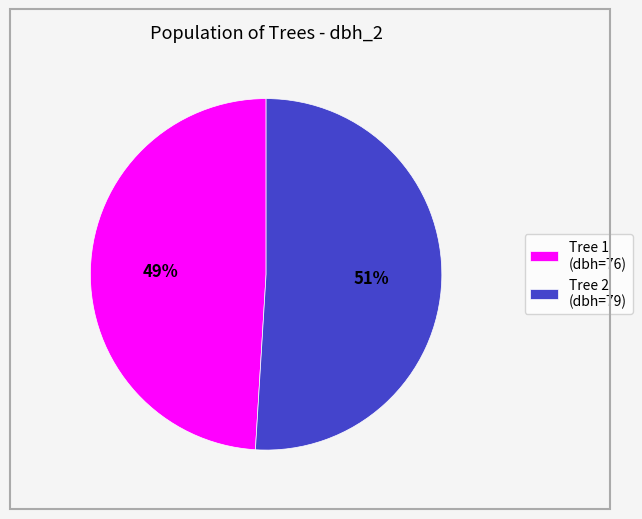

Which has a higher value, Tree 2 (dbh=79) or Tree 1 (dbh=76)?

Tree 2 (dbh=79)